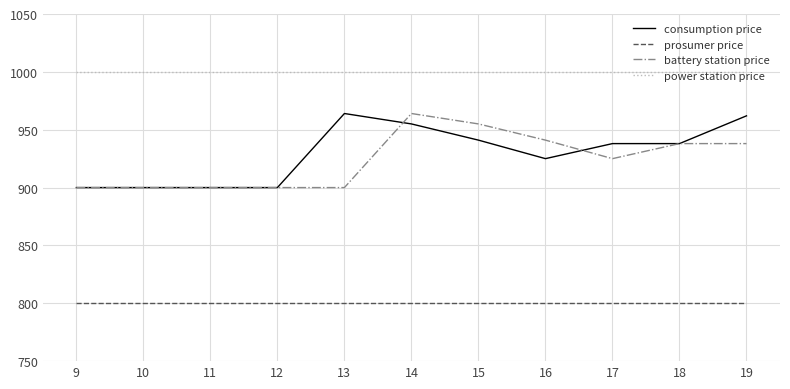

What are all the series names shown in the legend?

consumption price, prosumer price, battery station price, power station price